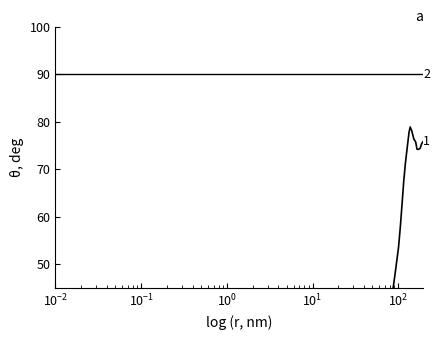

What is the difference between the values at 115.9 and 144.3?

10.5